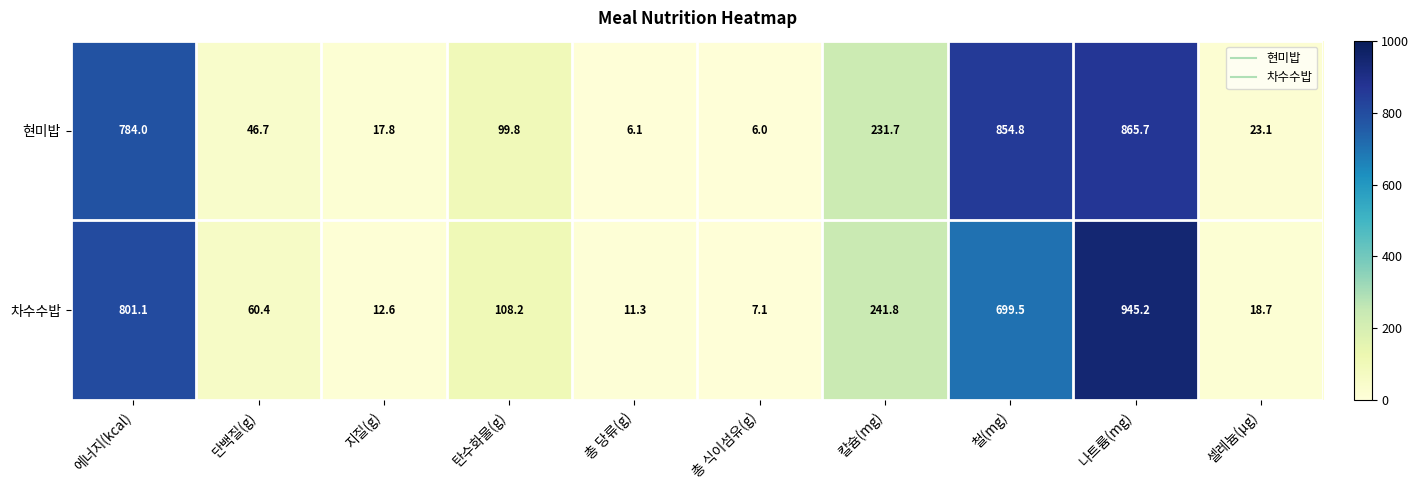

What is the average value of the 차수수밥 series?

290.6